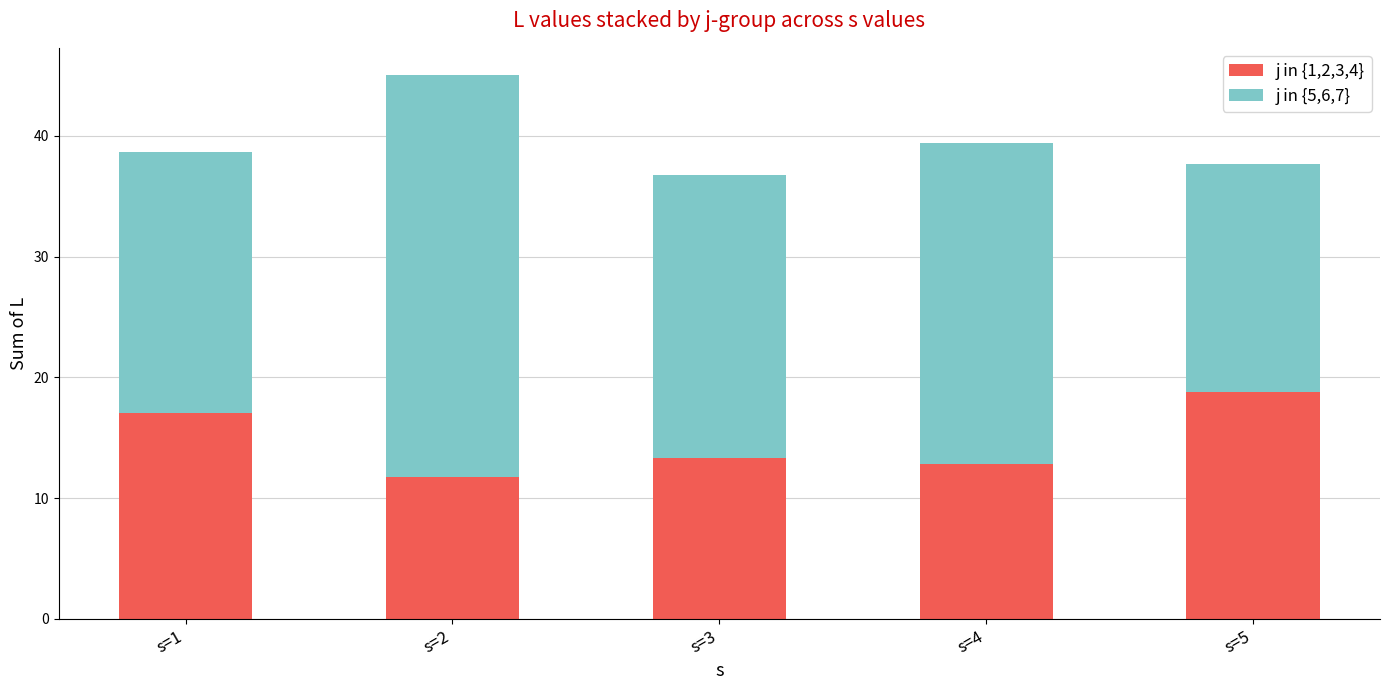

What is the total value across all series at s=1?

38.7